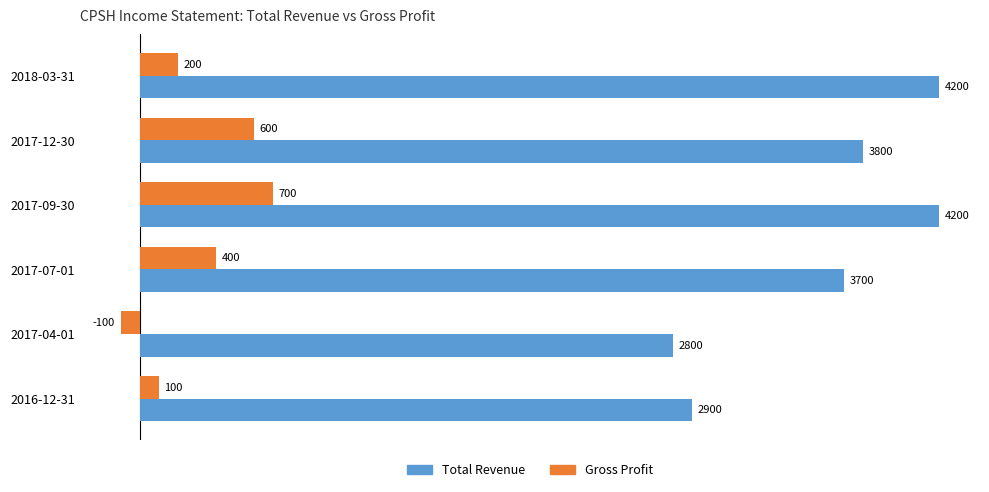

The Gross Profit series shows 200 at 2018-03-31. True or false?

True